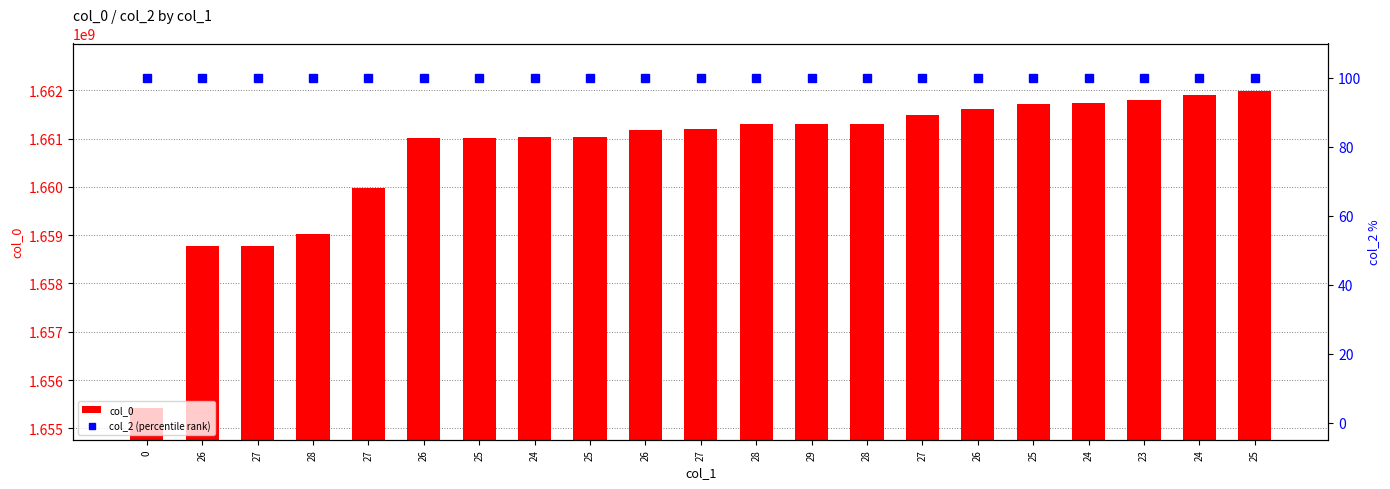

Rank the series at 25 from highest to lowest value.

col_0, col_2 (percentile rank)